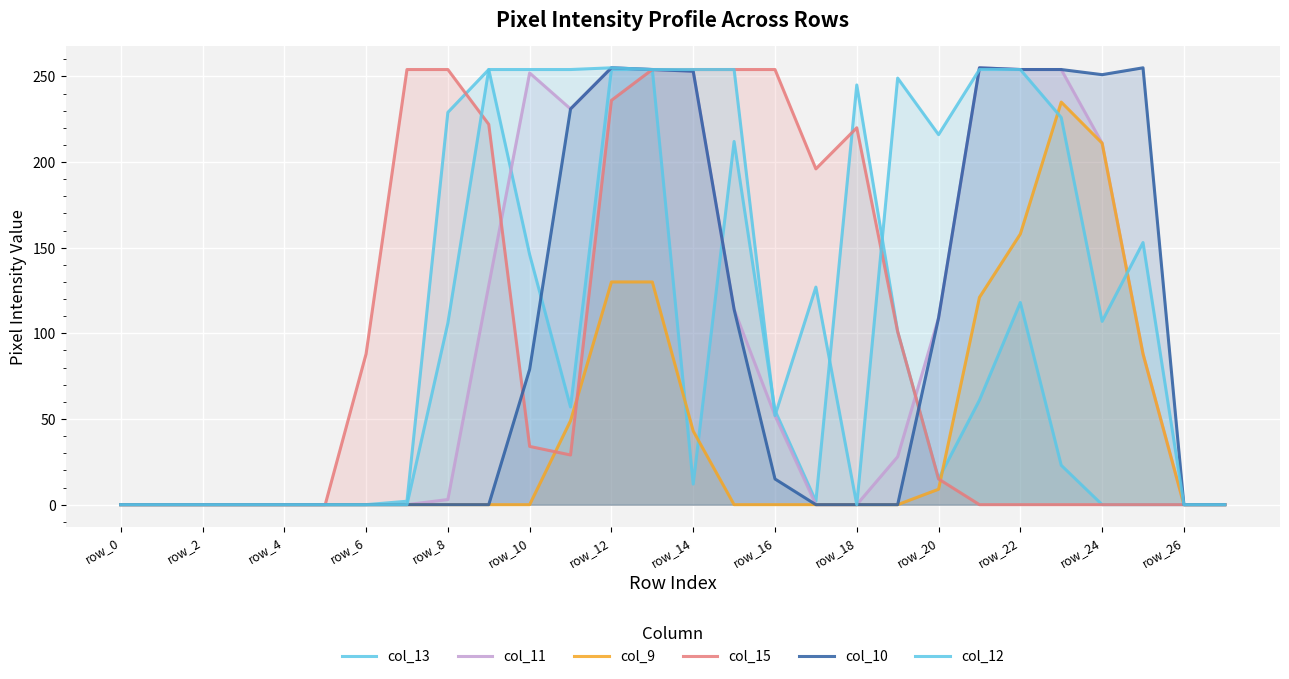

How many lines are shown in the chart?

6